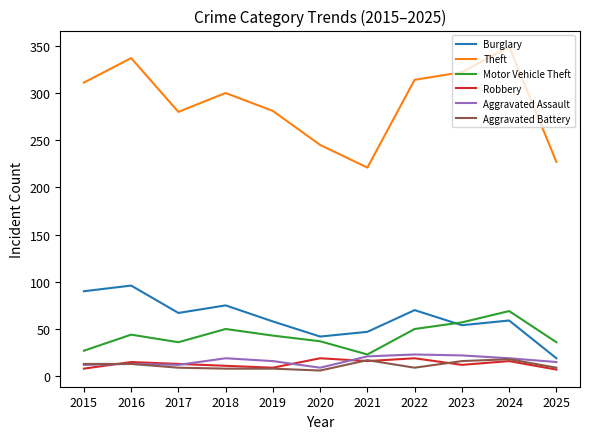

What is the greatest value displayed?

349